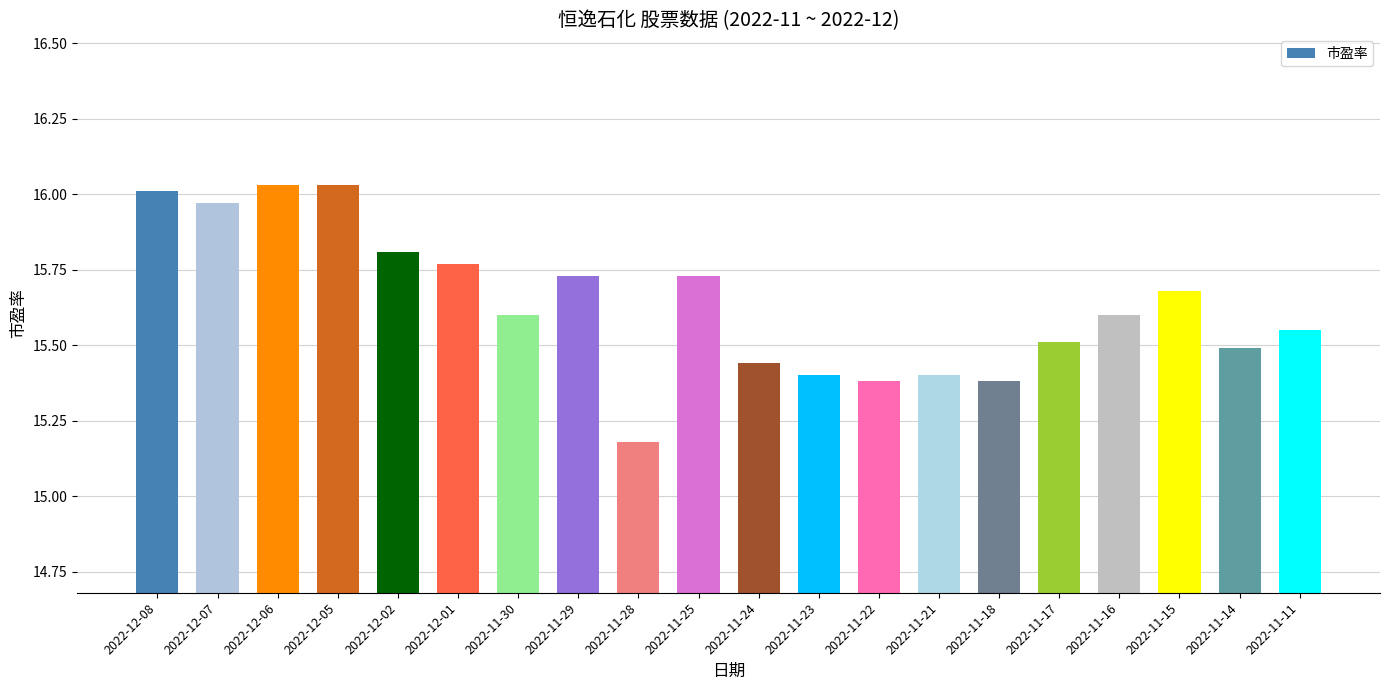

The chart shows a value of 15.6 at 2022-11-11. True or false?

True